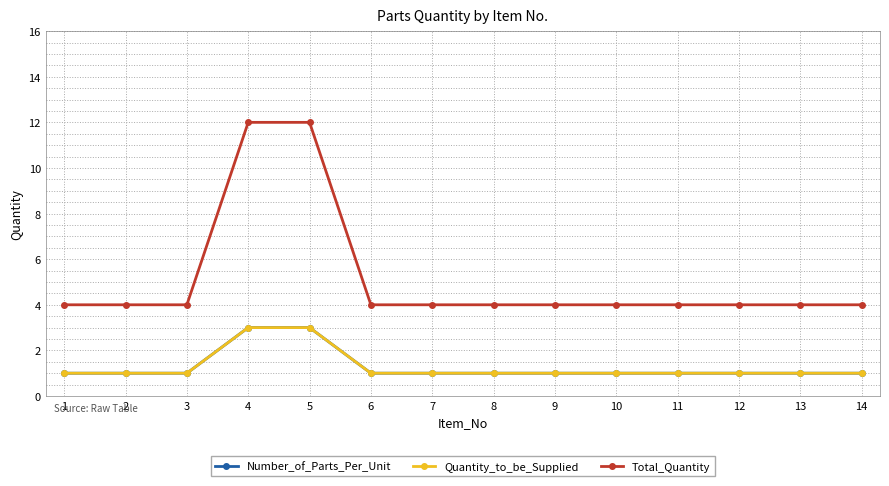

Does the chart have visible grid lines?

Yes